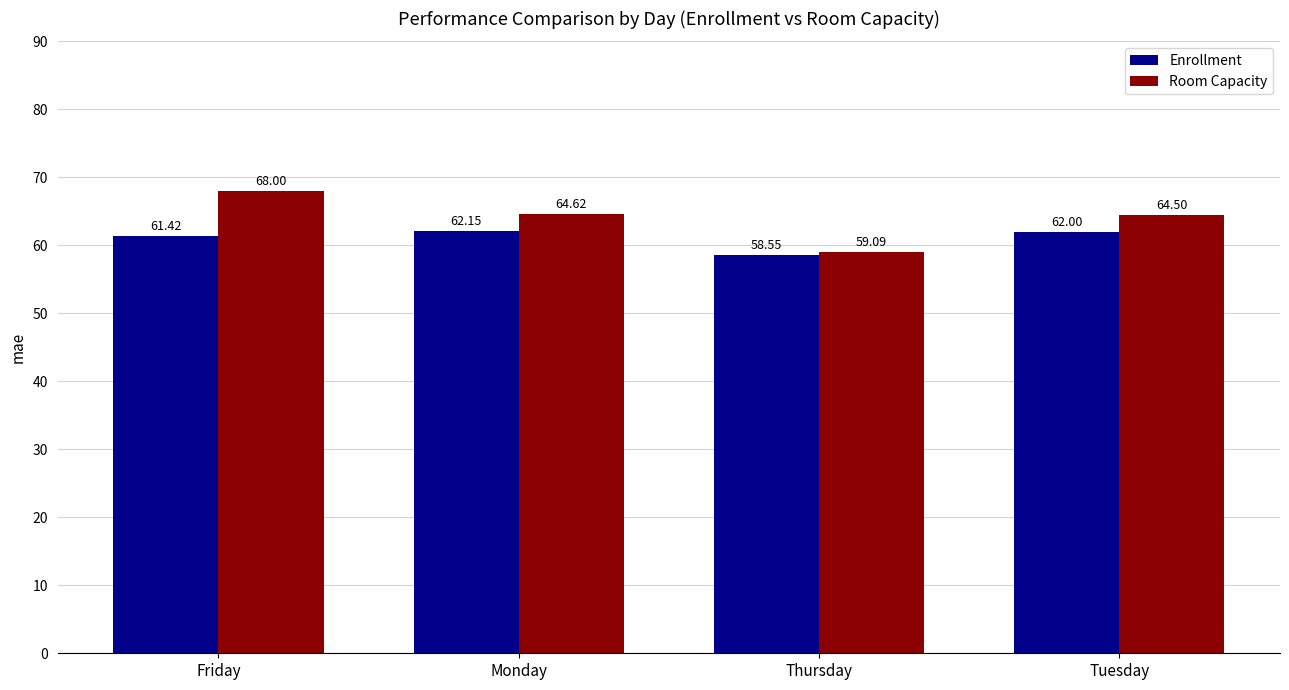

What is the value of the Room Capacity bar at the 1st from the left?

68.0